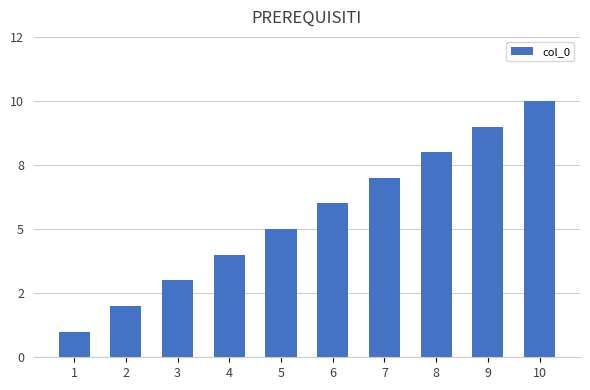

What is the minimum value shown in the chart?

1